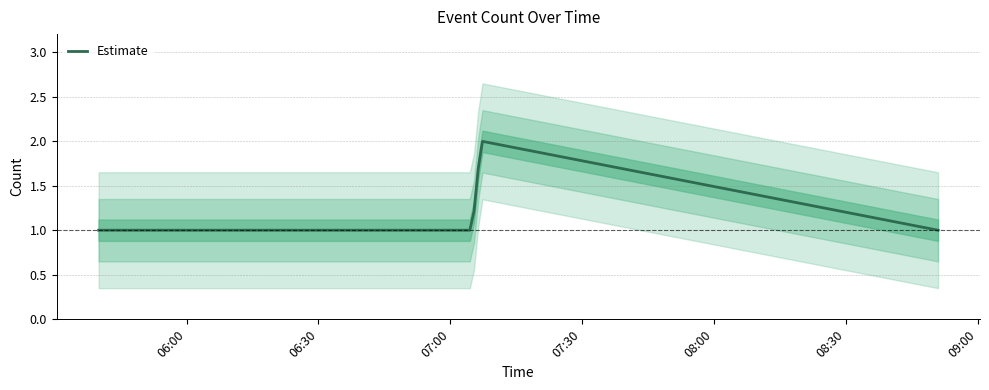

How many series are shown in this chart?

1